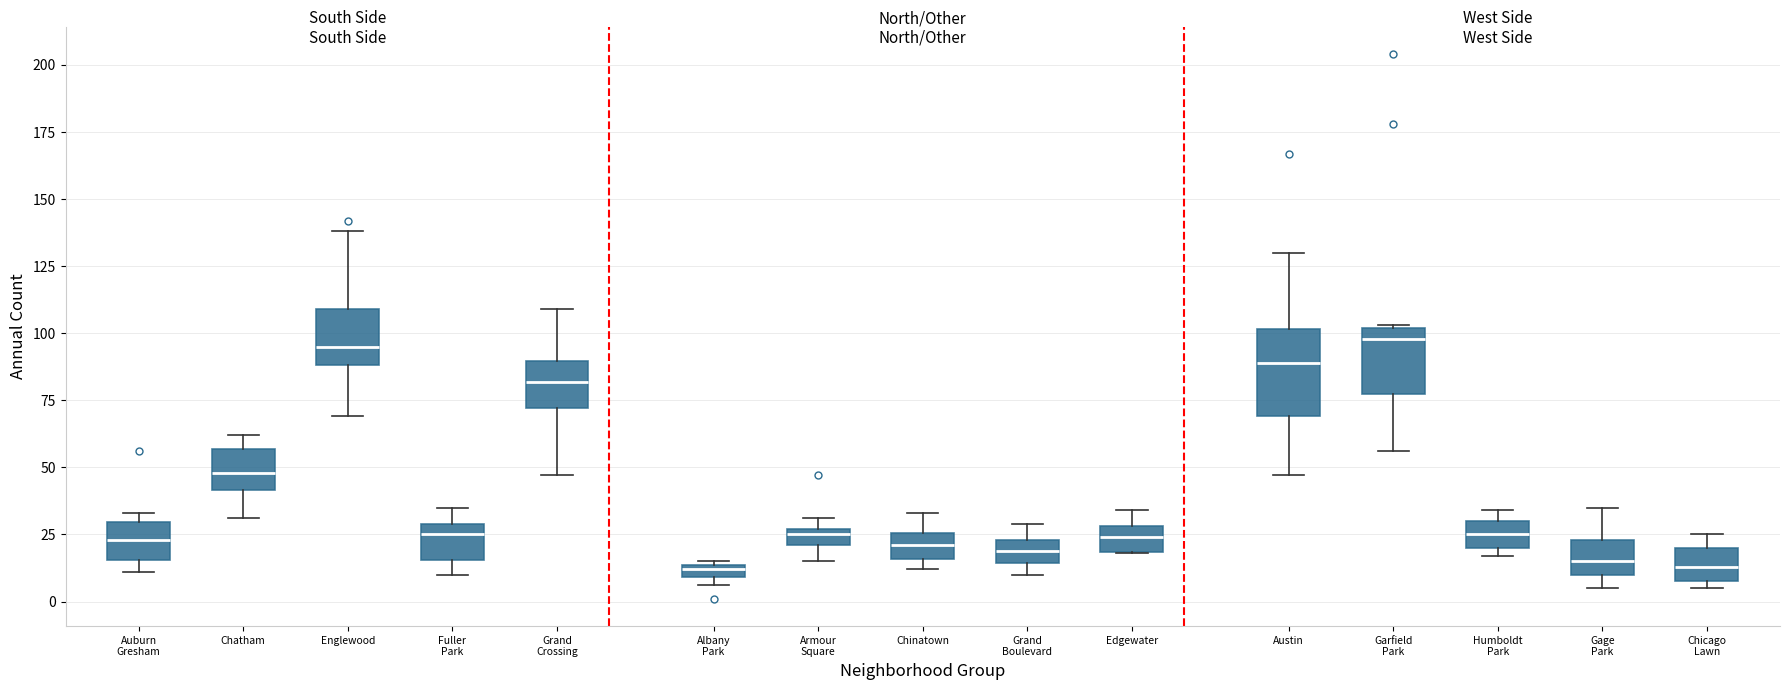

Which box is the tallest, from its lower edge to its upper edge?

Austin